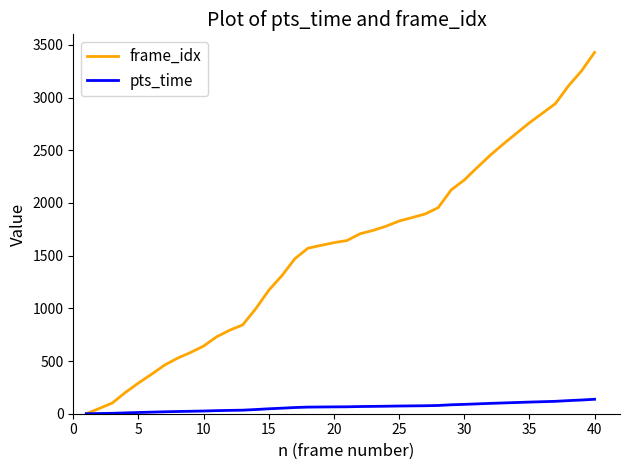

What is the maximum value for frame_idx?

3428.0